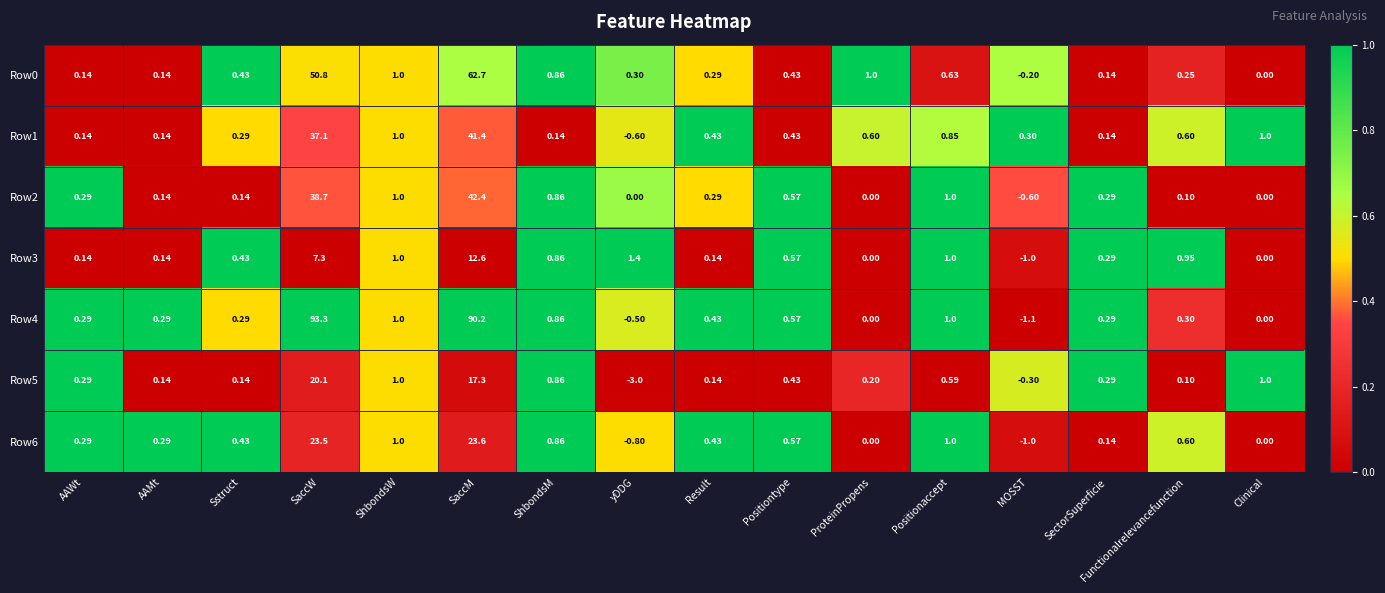

At which label does Row4 first exceed 0?

AAWt